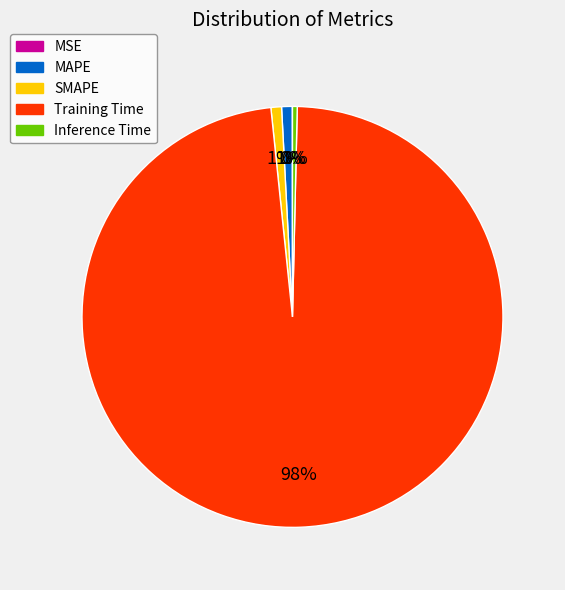

The Inference Time slice represents 12% of the pie. True or false?

False